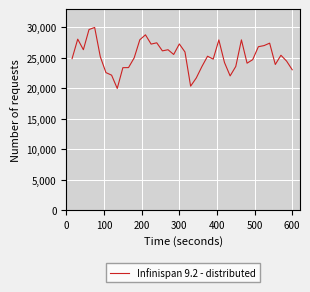

What is the smallest value displayed?

20000.0